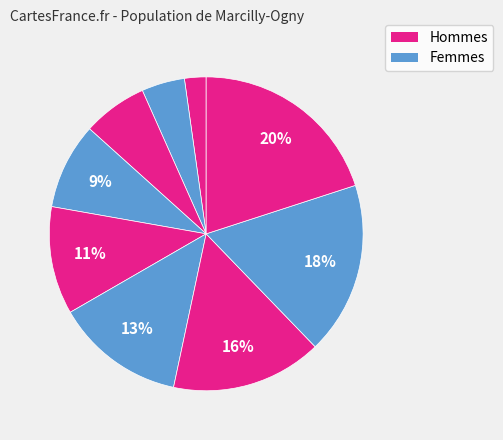

How many segments does this pie chart have?

9